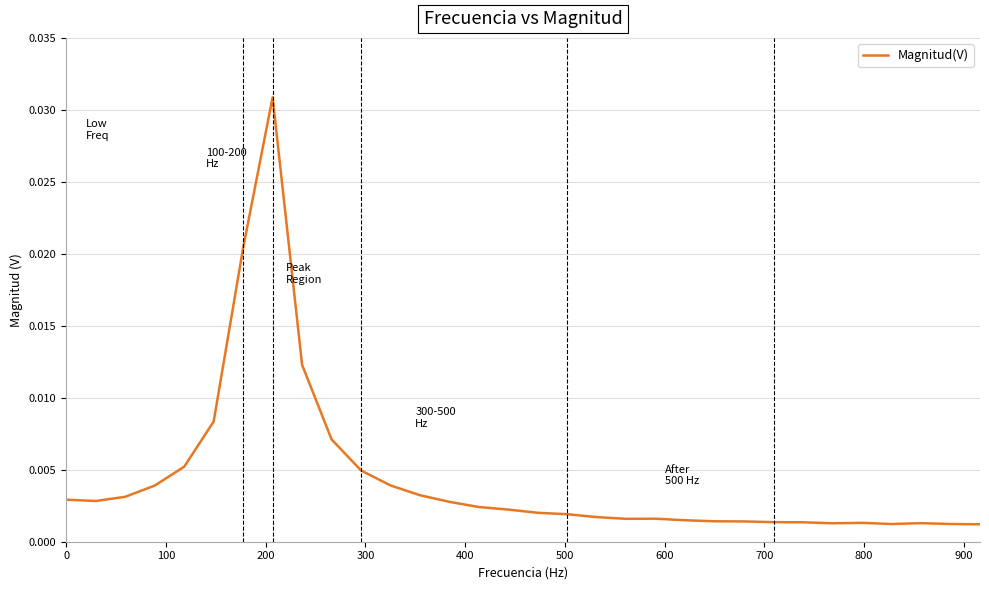

Is this an area chart (filled region under the line)?

No